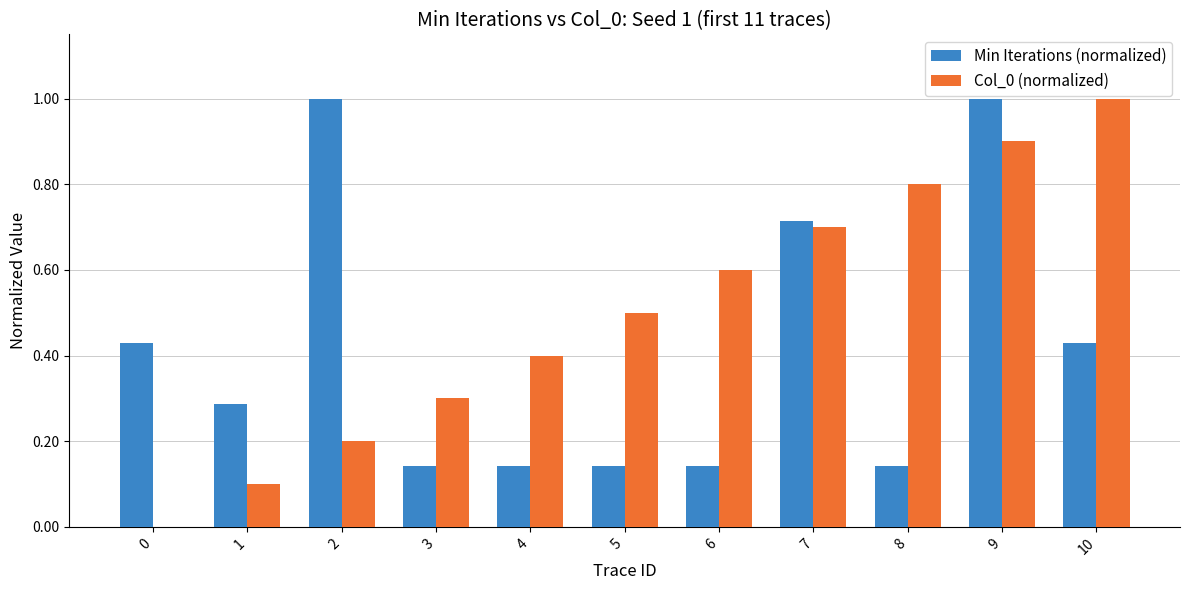

What is the sum of the Col_0 (normalized) values at 4 and 7?

1.1